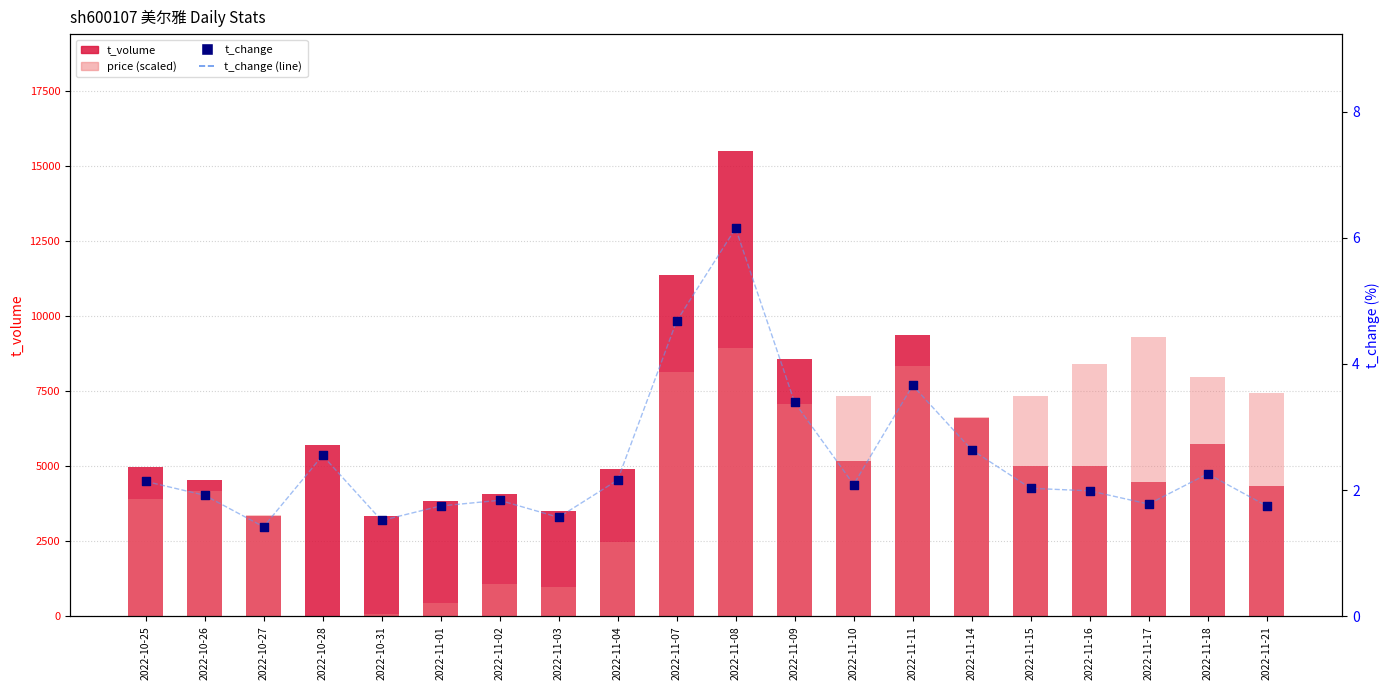

Which series contains the lowest Y value?

price (scaled)